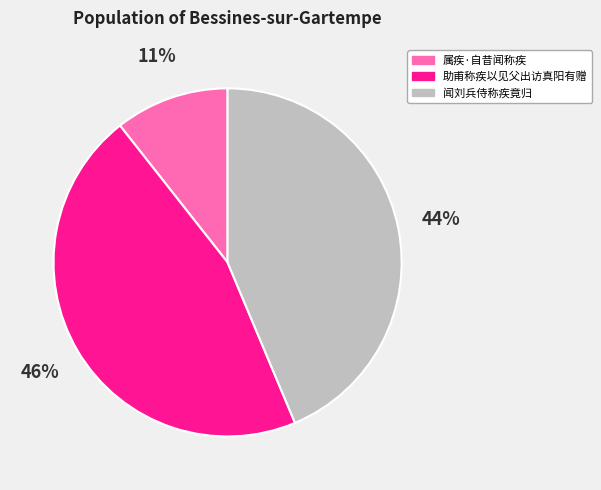

Is it true that 助甫称疾以见父出访真阳有赠 is 46% of the pie?

True